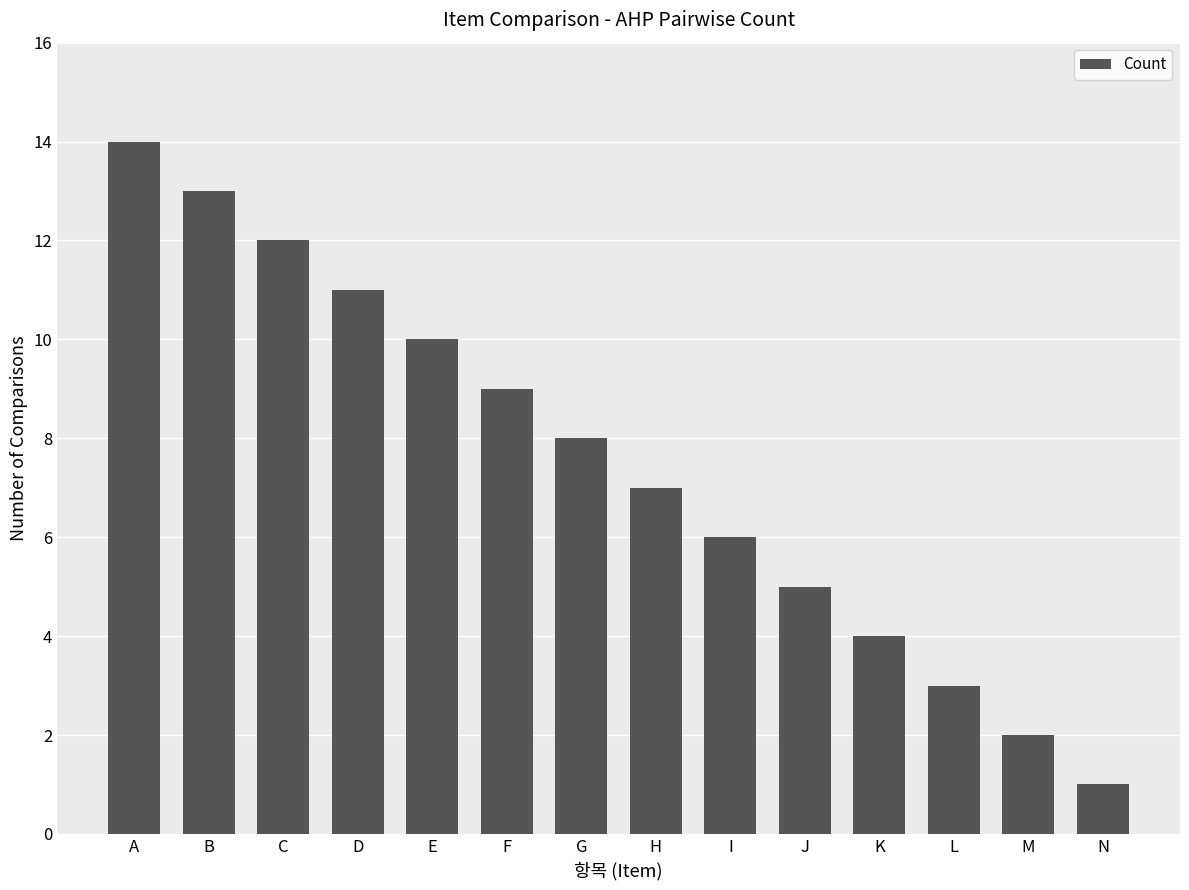

What is the difference between the values at I and D?

5